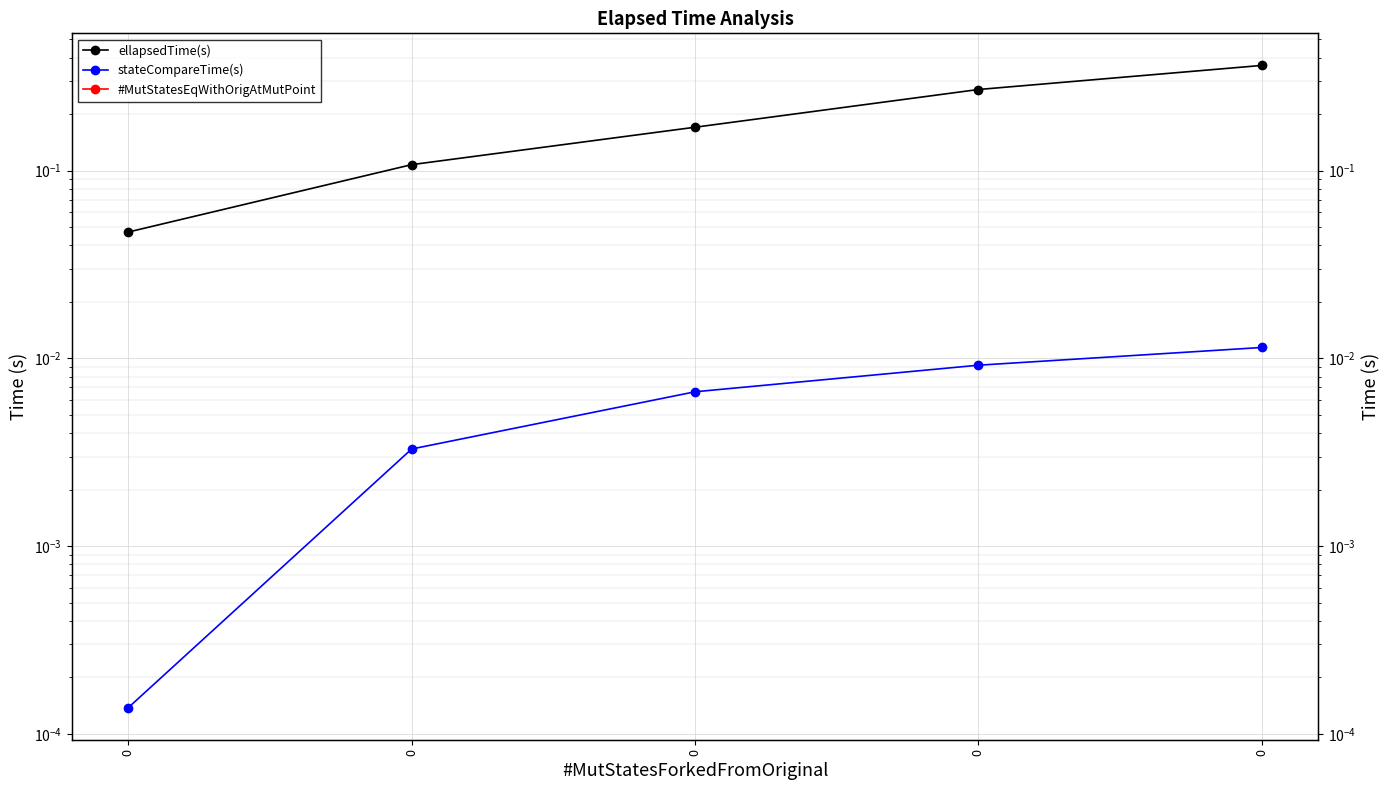

What is the difference between the maximum and minimum values in the ellapsedTime(s) series?

0.3